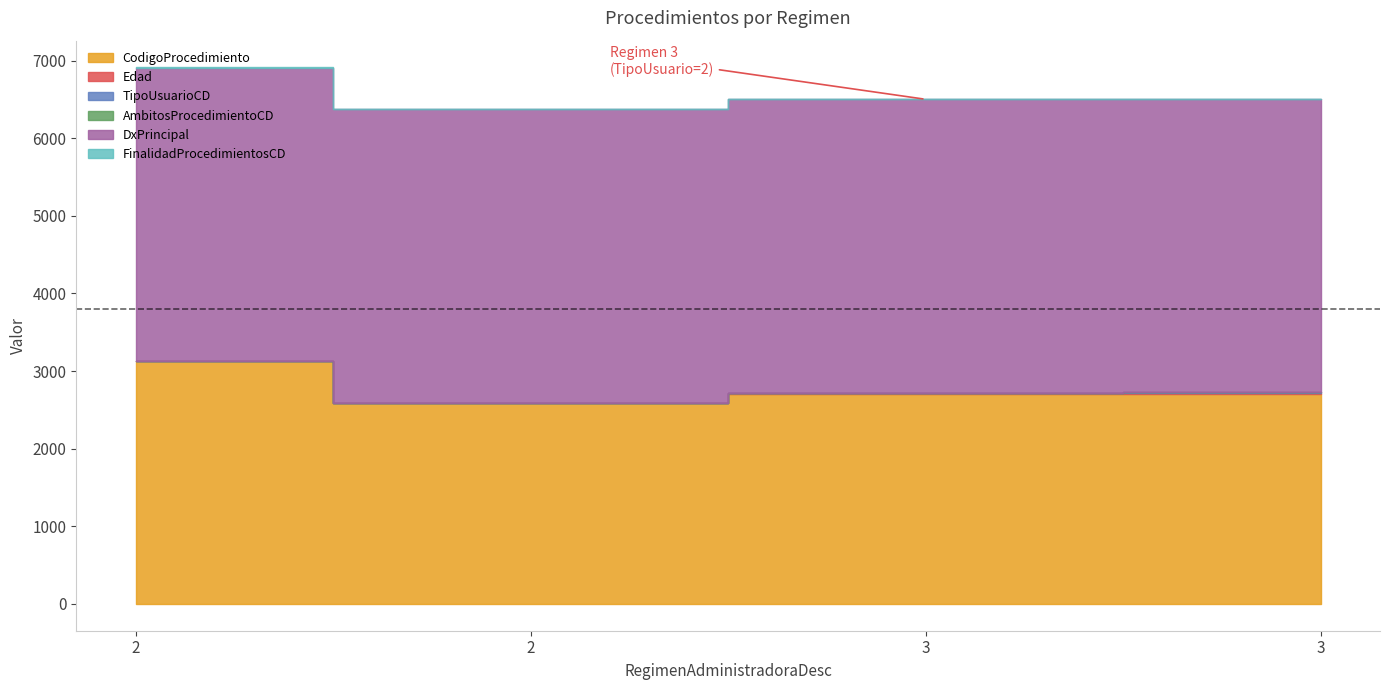

What is the difference between the second highest and second lowest values in the TipoUsuarioCD series?

1